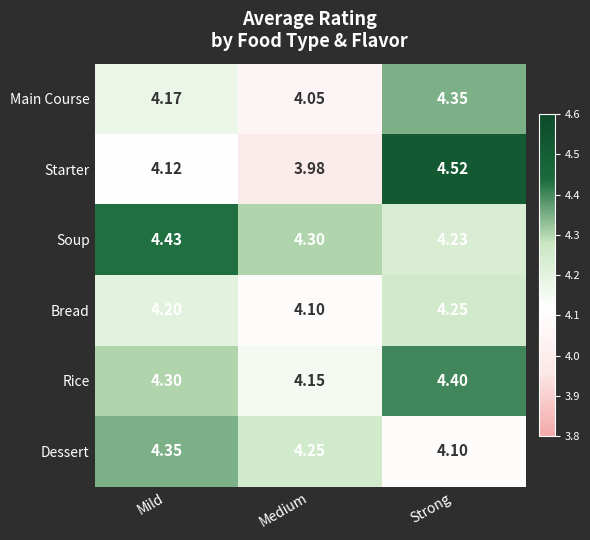

Which category has the lowest value in the Soup series?

Strong